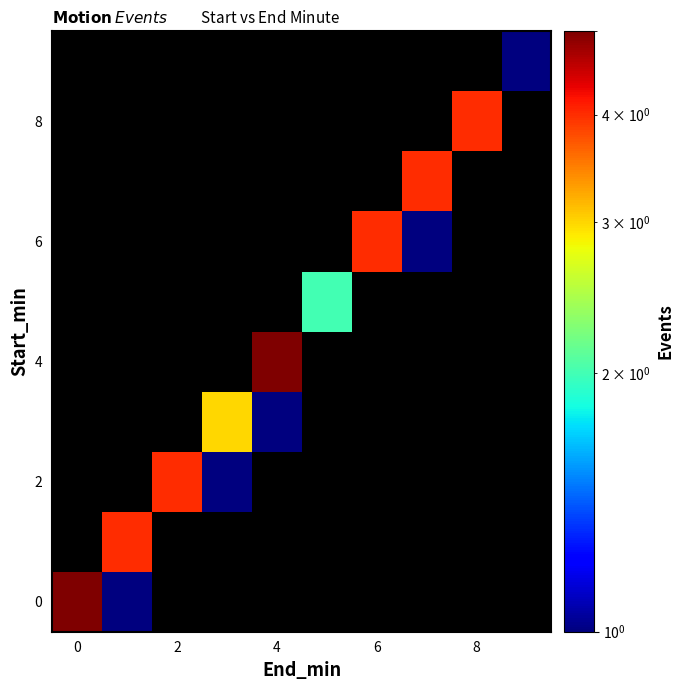

Is it true that 4 equals 1.8 at 4?

False